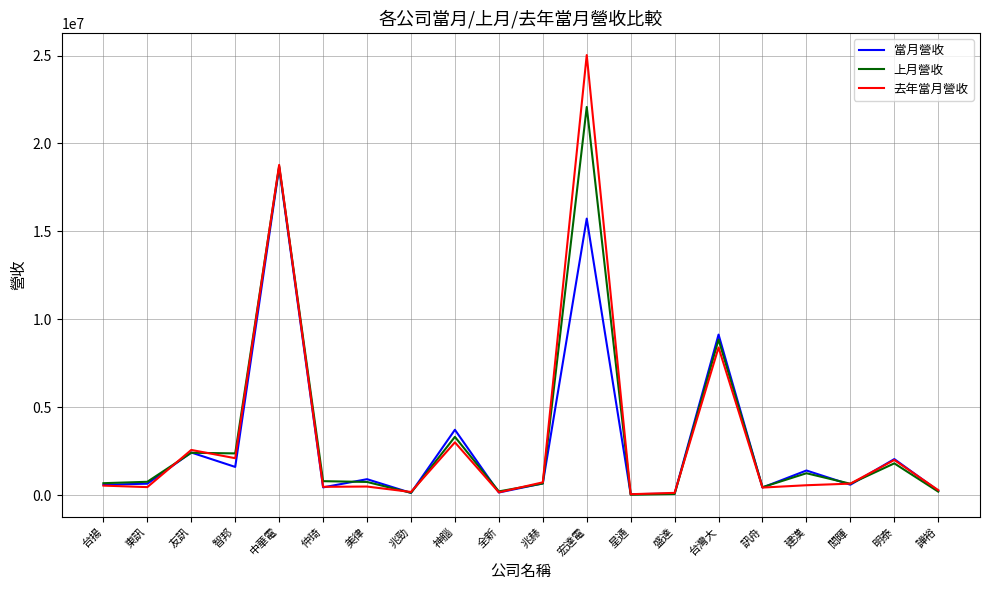

Is the value of 上月營收 at 明泰 greater than the value of 去年當月營收 at 台灣大?

No